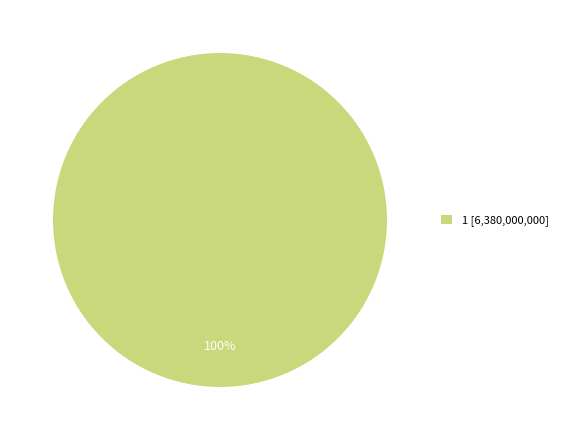

Rank the categories by value from highest to lowest.

1 [6,380,000,000]